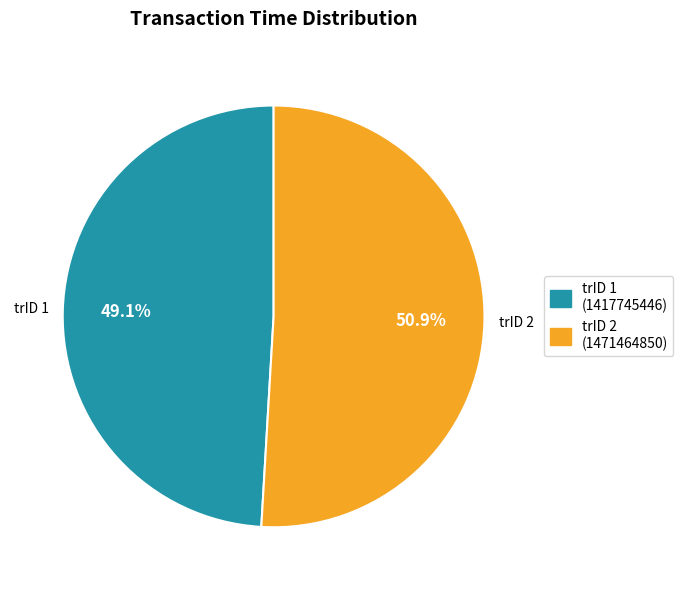

Count the number of slices in the pie.

2